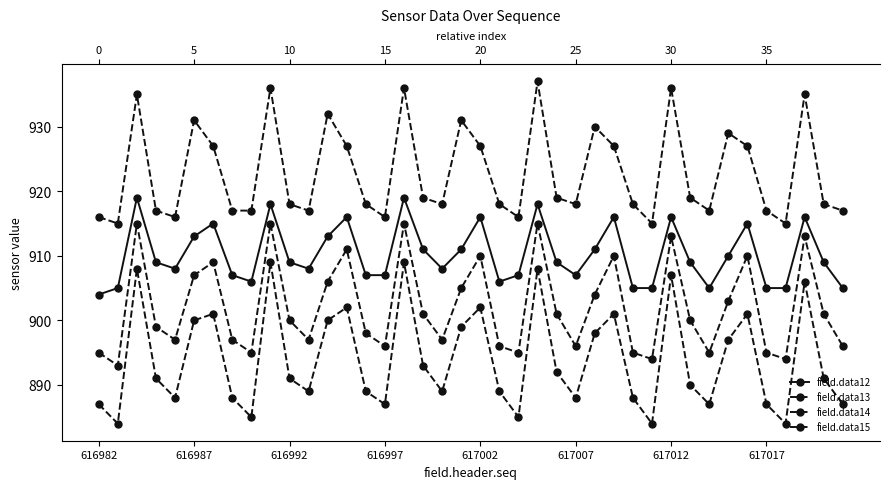

Rank the series by their average value, from lowest to highest.

field.data14, field.data13, field.data12, field.data15